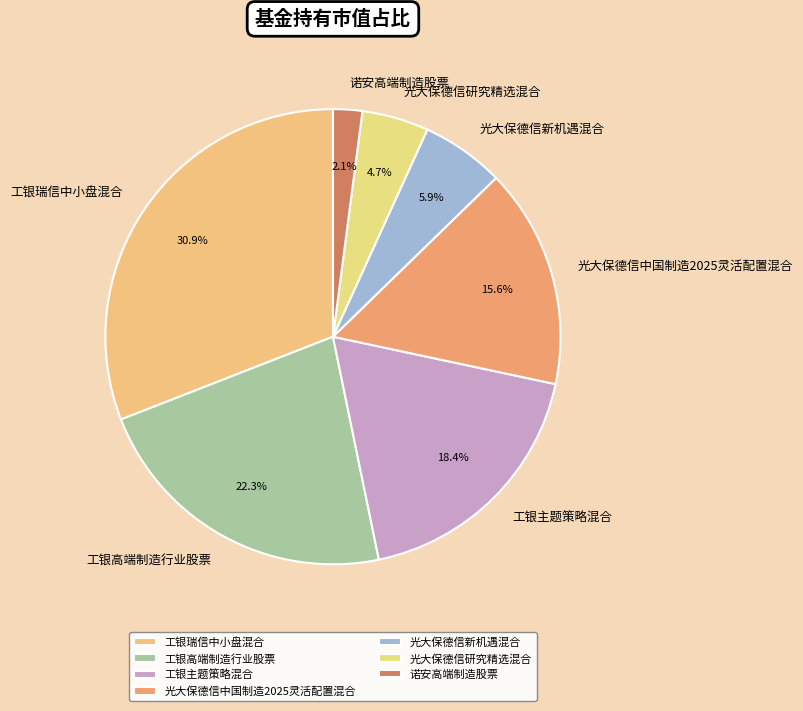

To the nearest percent, what is the difference between the largest and smallest slice percentages?

29%